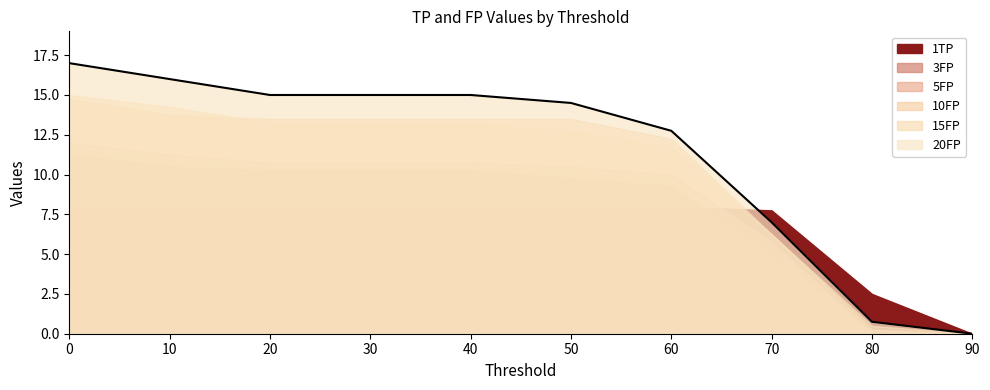

Reading right to left, transcribe all the data shown in this chart.

1TP: 0.0	2.5	7.8	8.0	8.0	8.0	8.0	8.0	8.0	8.0
3FP: 0.0	0.0	5.0	9.2	9.8	10.2	10.2	10.2	10.5	11.2
5FP: 0.0	0.0	5.8	10.0	10.5	10.8	10.8	10.8	11.2	12.0
10FP: 0.0	0.2	6.2	12.2	13.5	13.5	13.5	13.5	13.8	14.8
15FP: 0.0	0.5	6.2	11.8	12.8	13.2	13.2	13.2	14.2	15.0
20FP: 0.0	0.8	7.0	12.8	14.5	15.0	15.0	15.0	16.0	17.0